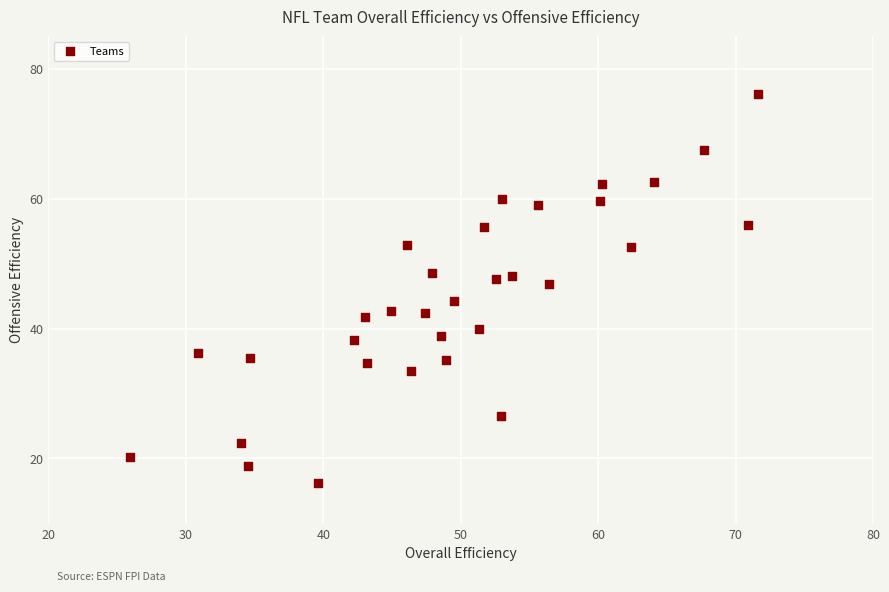

What is the range of X values (max minus min)?

45.7